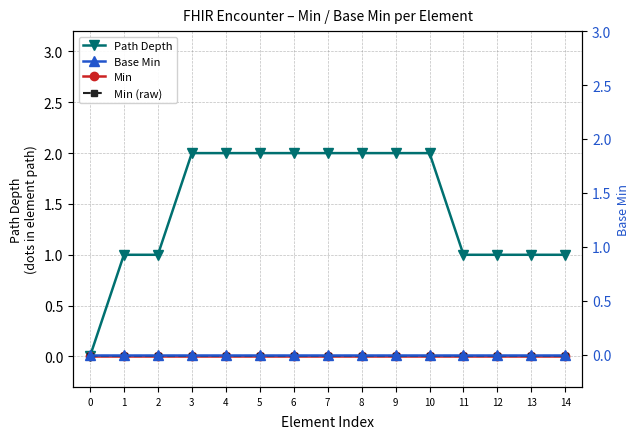

True or false: Min (raw) and Min intersect in this chart.

False